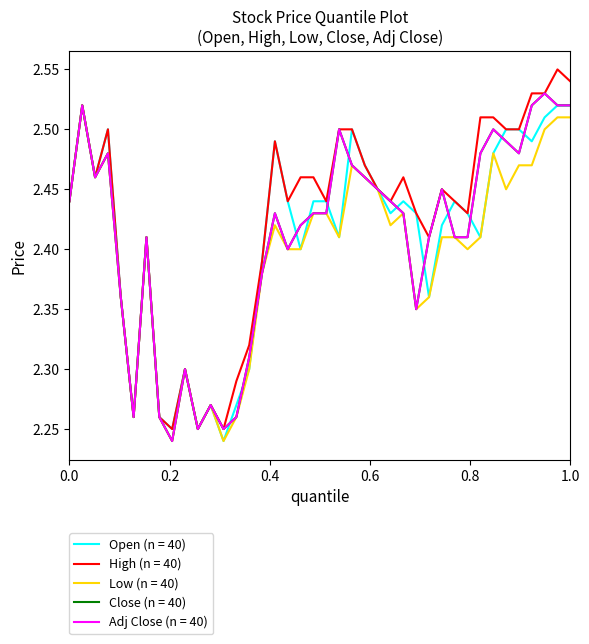

Does the chart have visible grid lines?

No